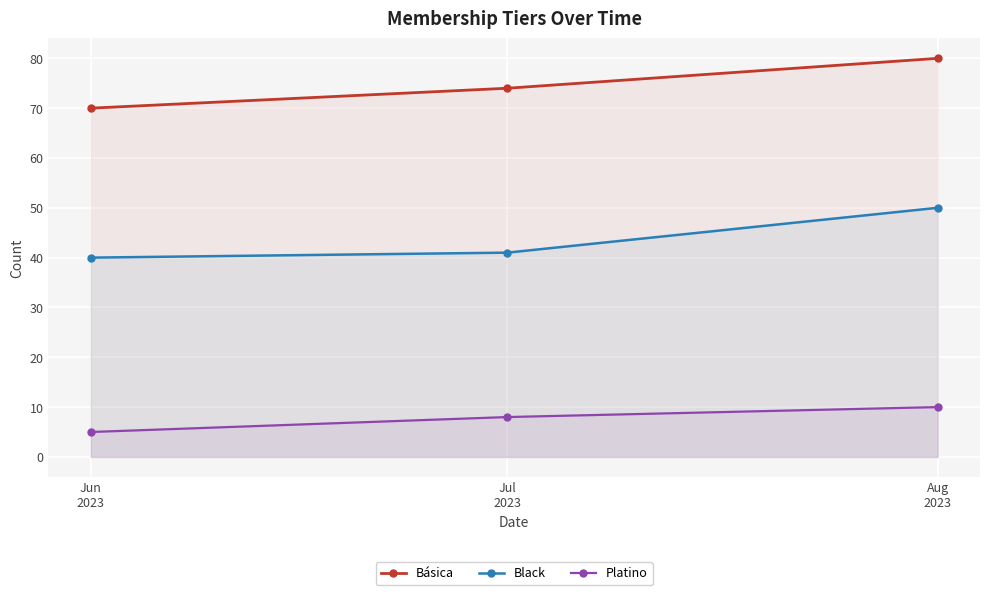

What is the minimum value for Básica?

70